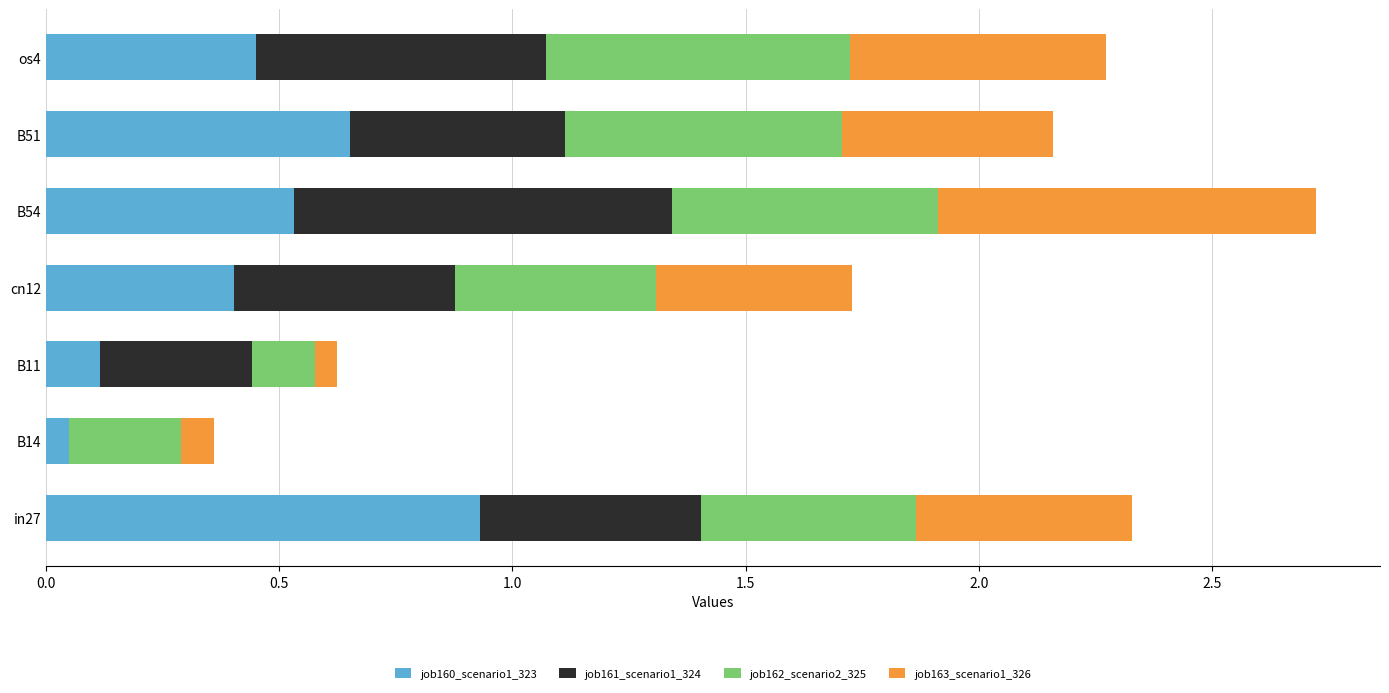

At which label does job160_scenario1_323 reach its peak?

in27